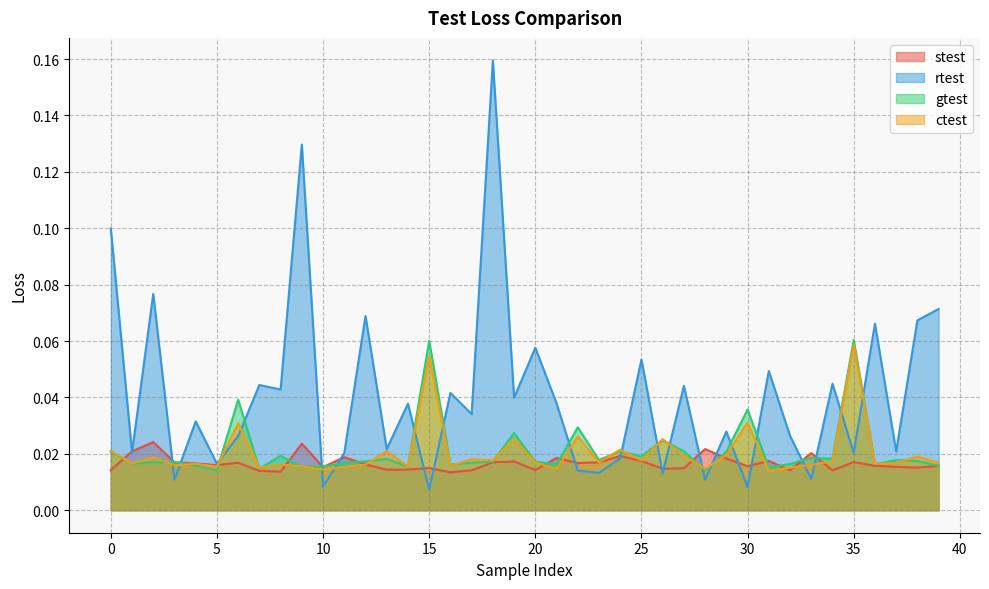

What is the total value across all series at 11?

0.1